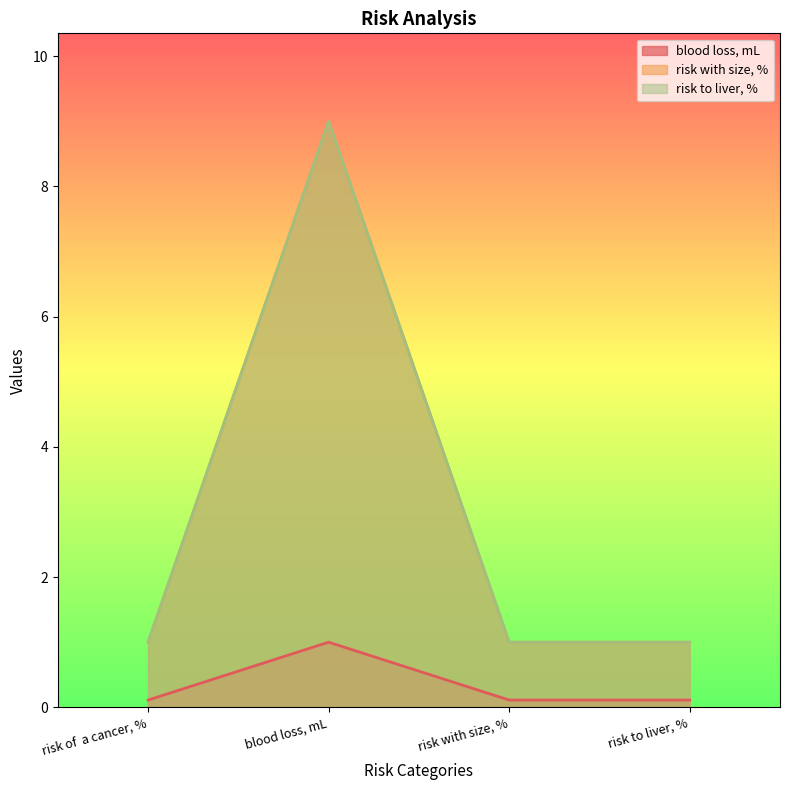

How many lines are shown in the chart?

3